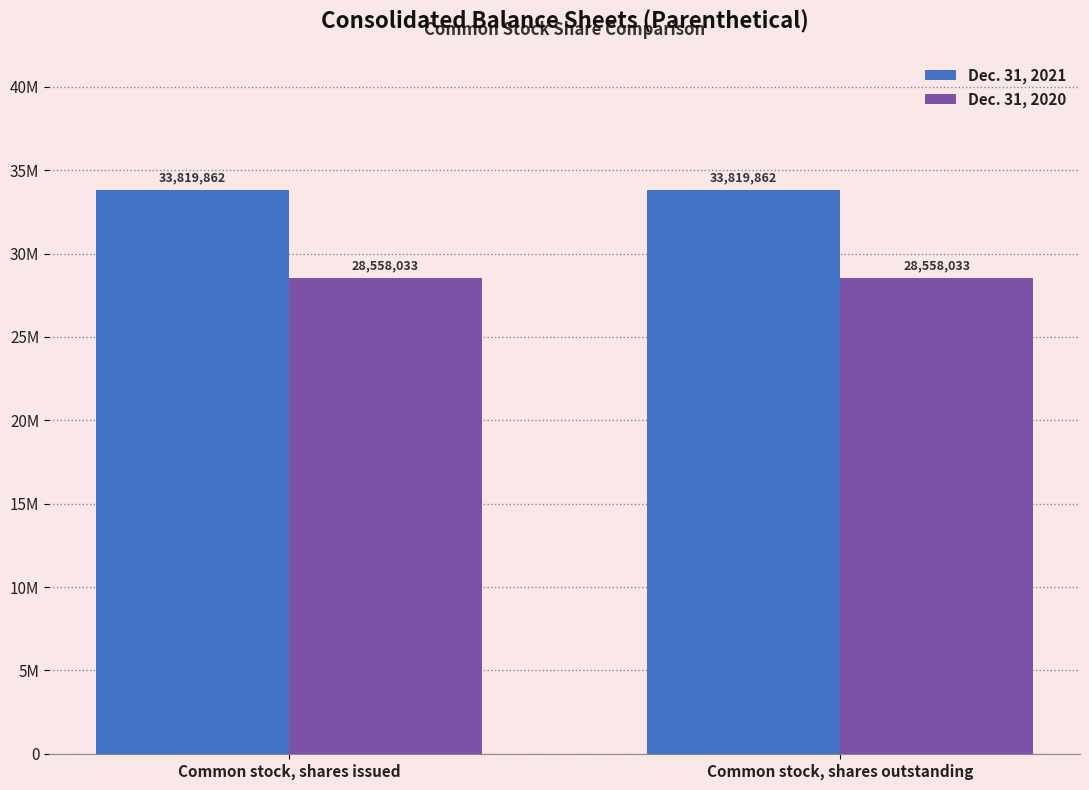

What position from the right is Common stock, shares outstanding?

1